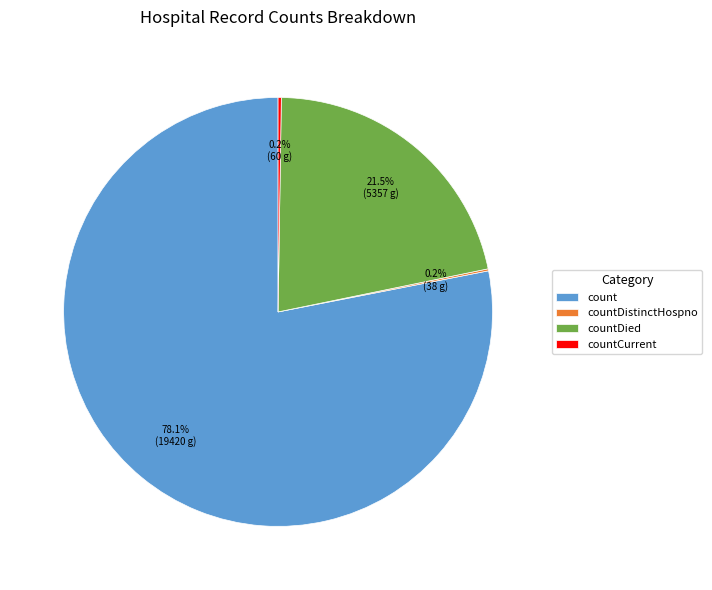

What is the majority slice?

count